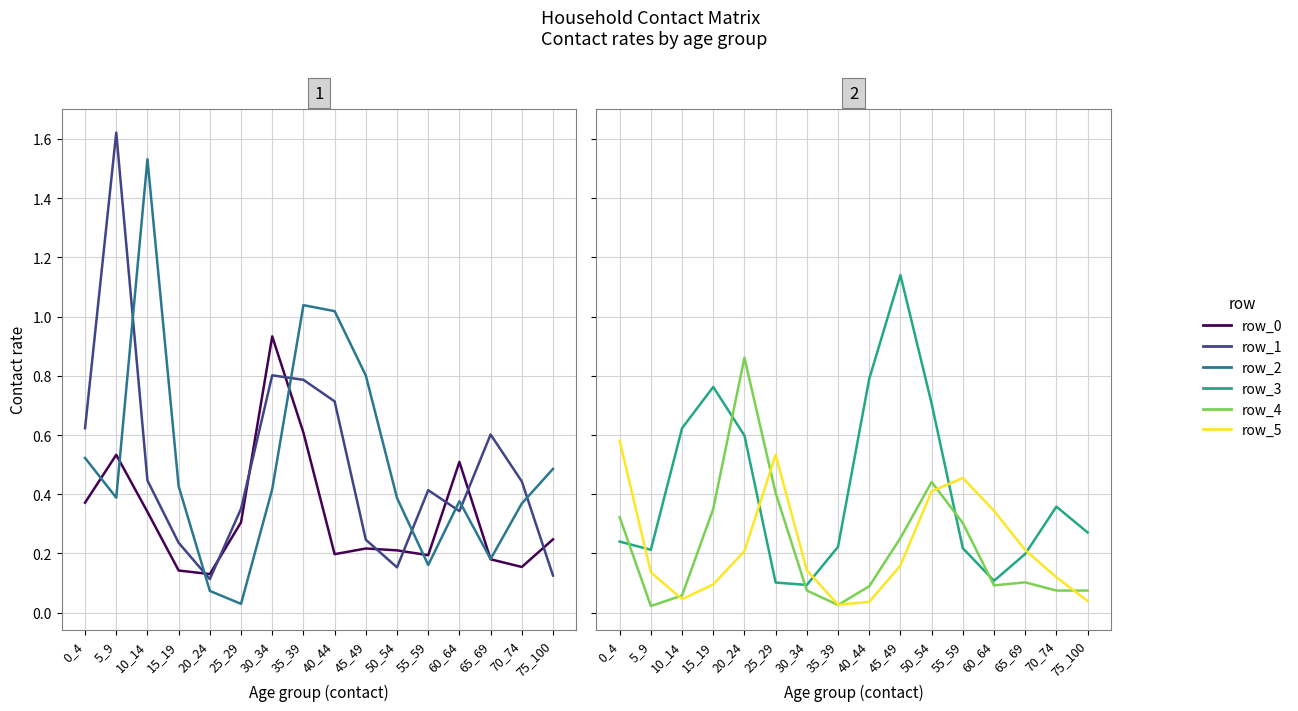

True or false: row_4 has more than 1 points higher than both neighbors.

True